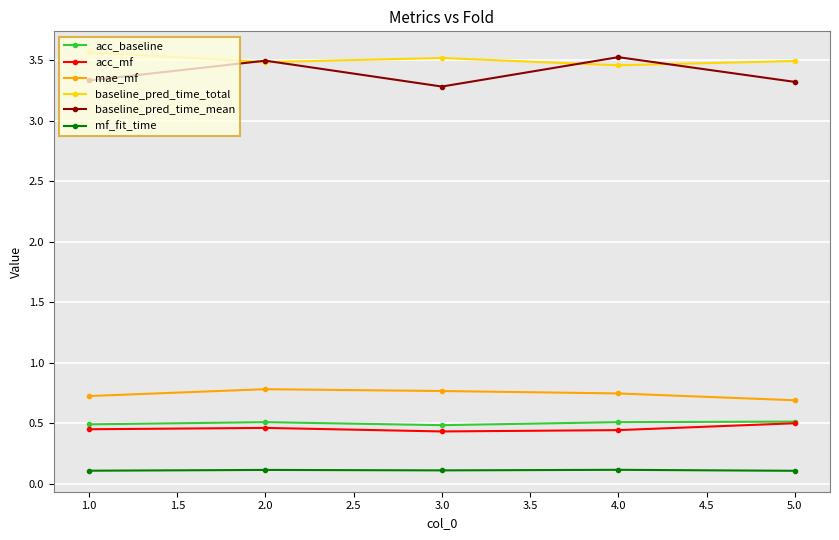

True or false: baseline_pred_time_mean has more than 2 interior local peaks.

False